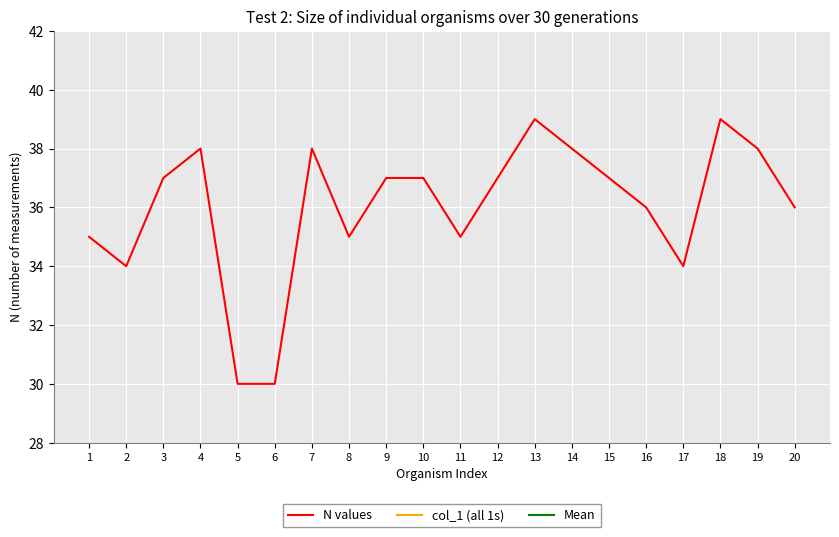

What are all the series names shown in the legend?

N values, col_1 (all 1s), Mean